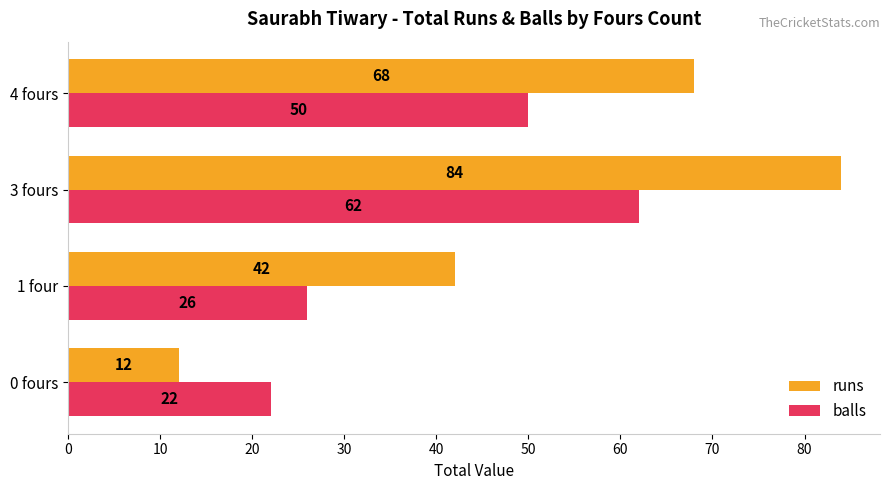

Count the balls values in the range 26 to 62.

3